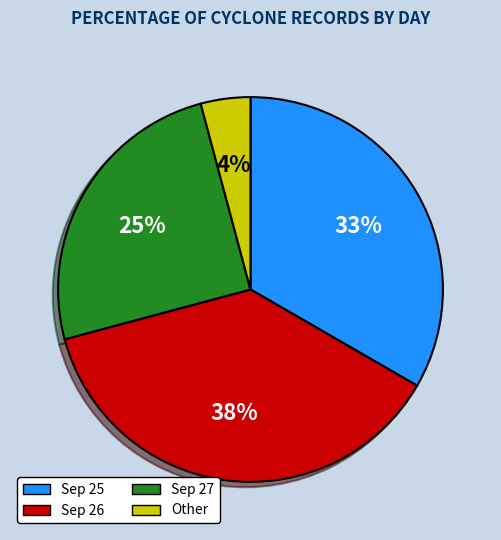

To the nearest percent, what is the difference between the Sep 25 and Other slice percentages?

29%